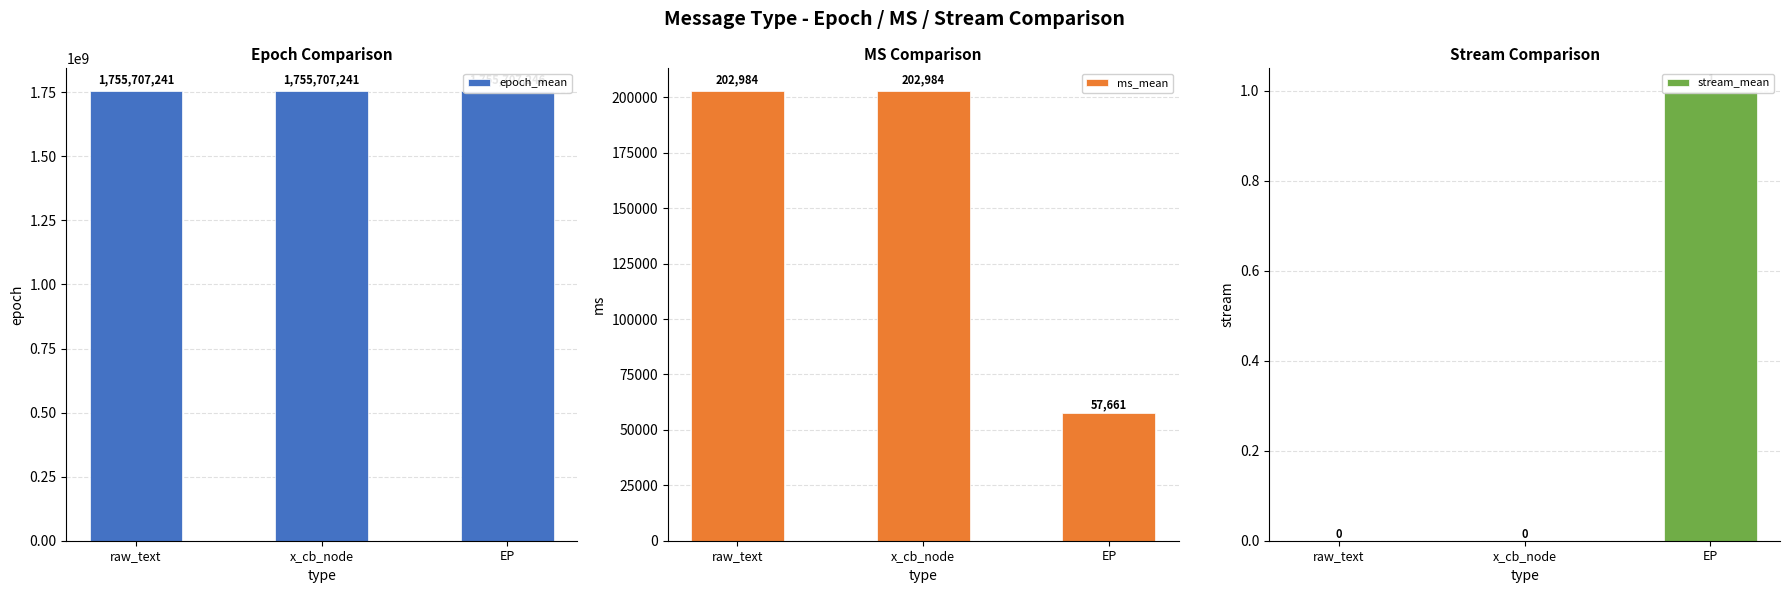

Which series has the largest total across all categories?

epoch_mean